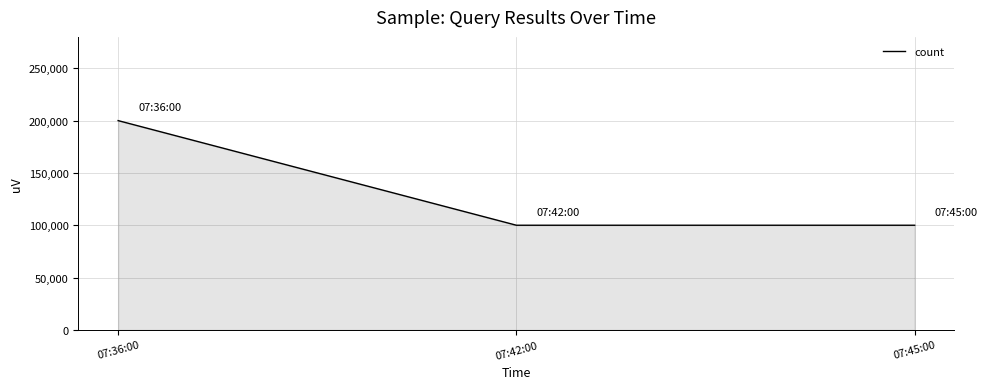

What is the sum of all values?

400000